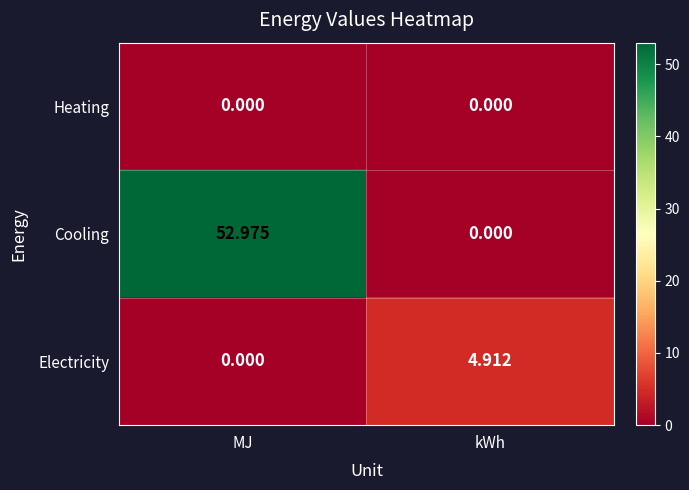

Which series has the largest range (max minus min)?

Cooling